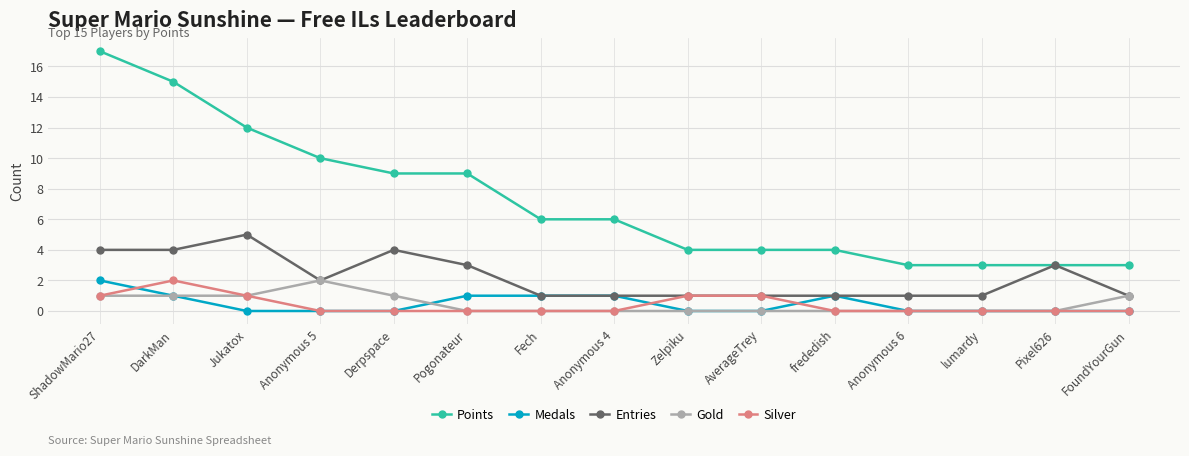

True or false: Medals has a value of 2 at Fech.

False